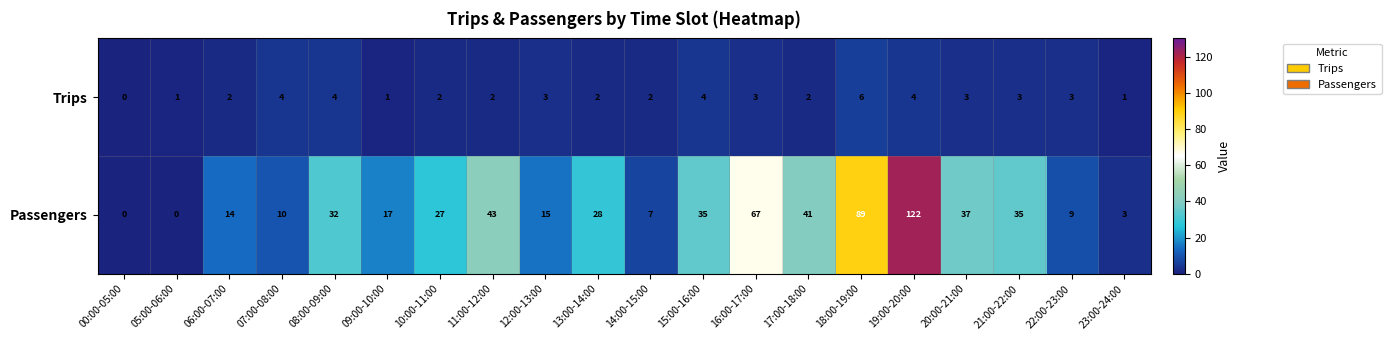

Which series changed the most between 05:00-06:00 and 16:00-17:00?

Passengers